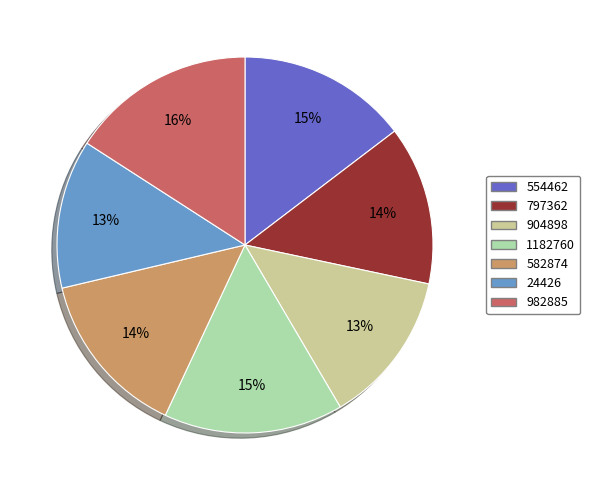

To the nearest percent, what is the average slice percentage?

14%